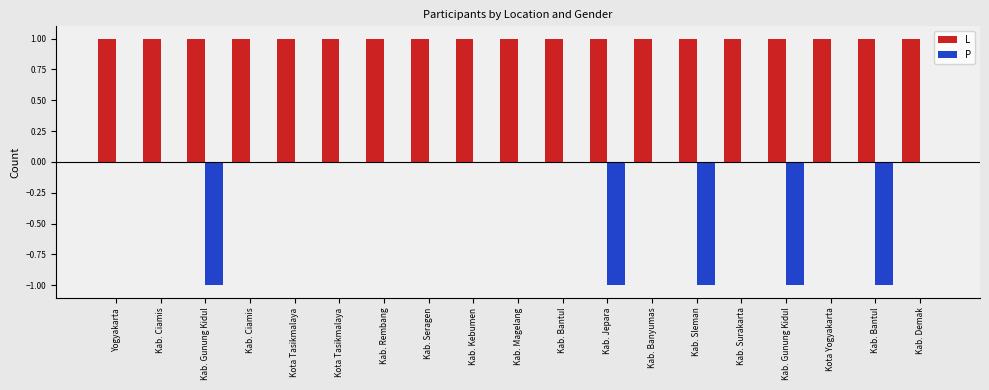

What is the value of the L bar at the 17th from the left?

1